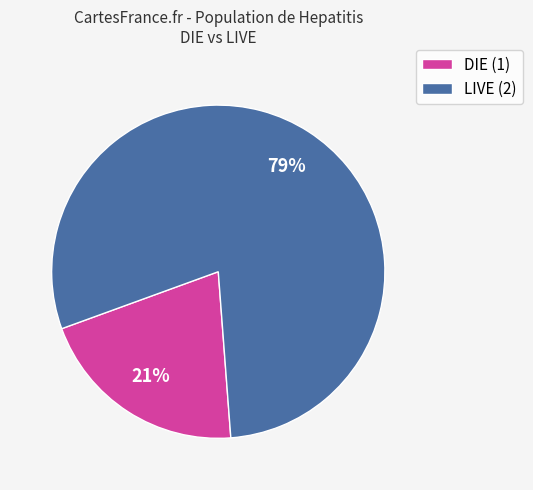

Count the number of slices in the pie.

2